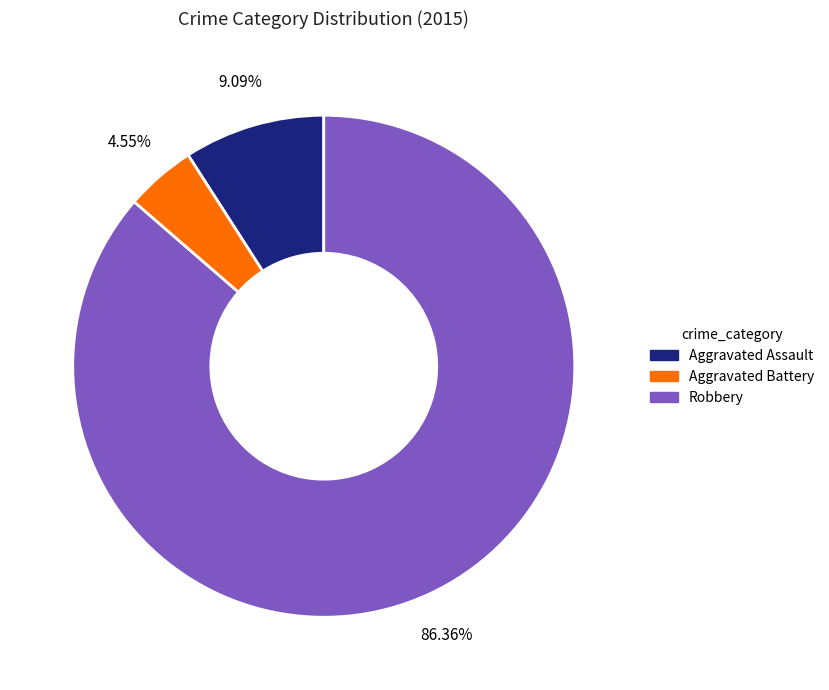

Does any single category account for the majority?

Yes